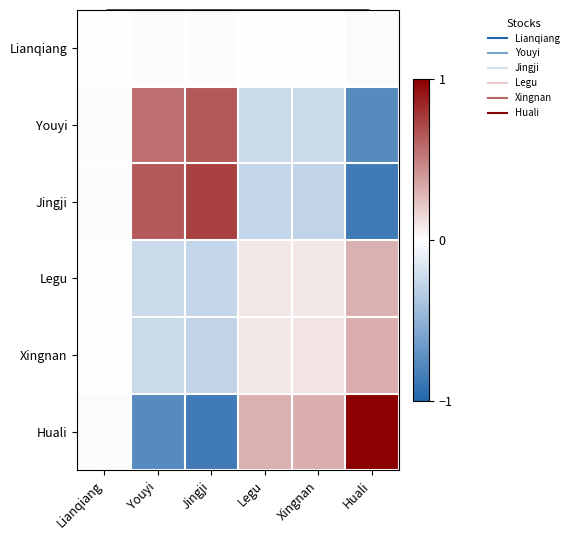

At which category is the sum across all series the highest?

Huali